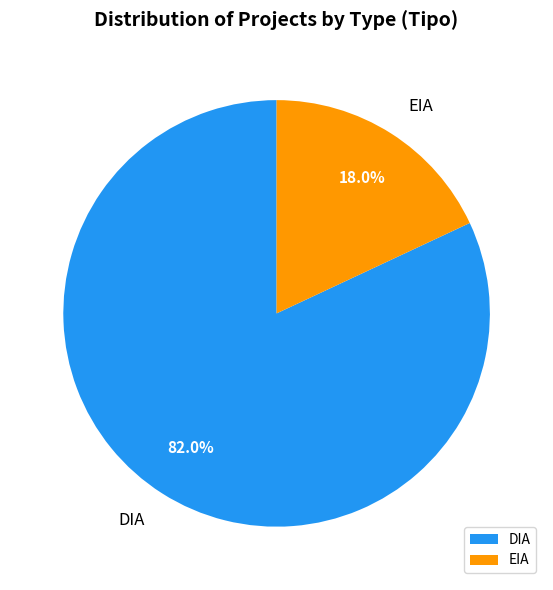

Rank the categories by value from highest to lowest.

DIA, EIA